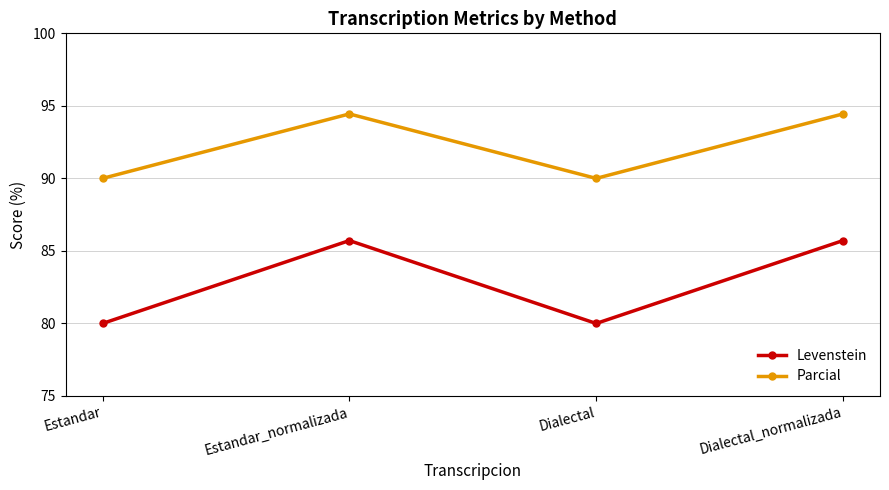

What are all the series names shown in the legend?

Levenstein, Parcial